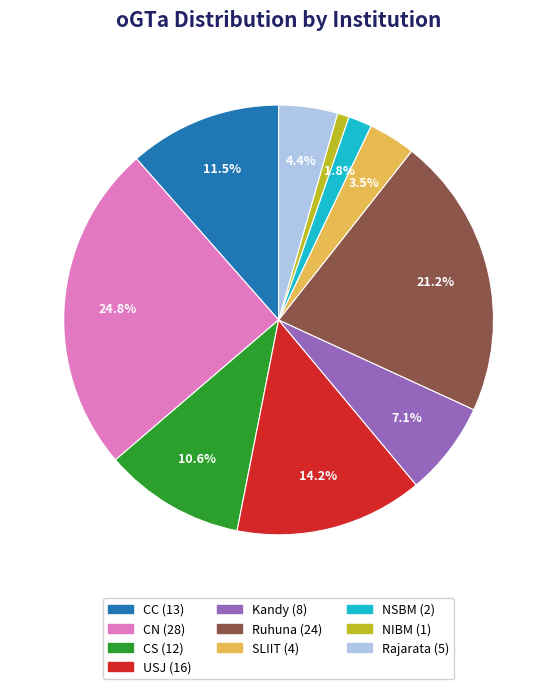

Between NIBM and CN, which is larger?

CN